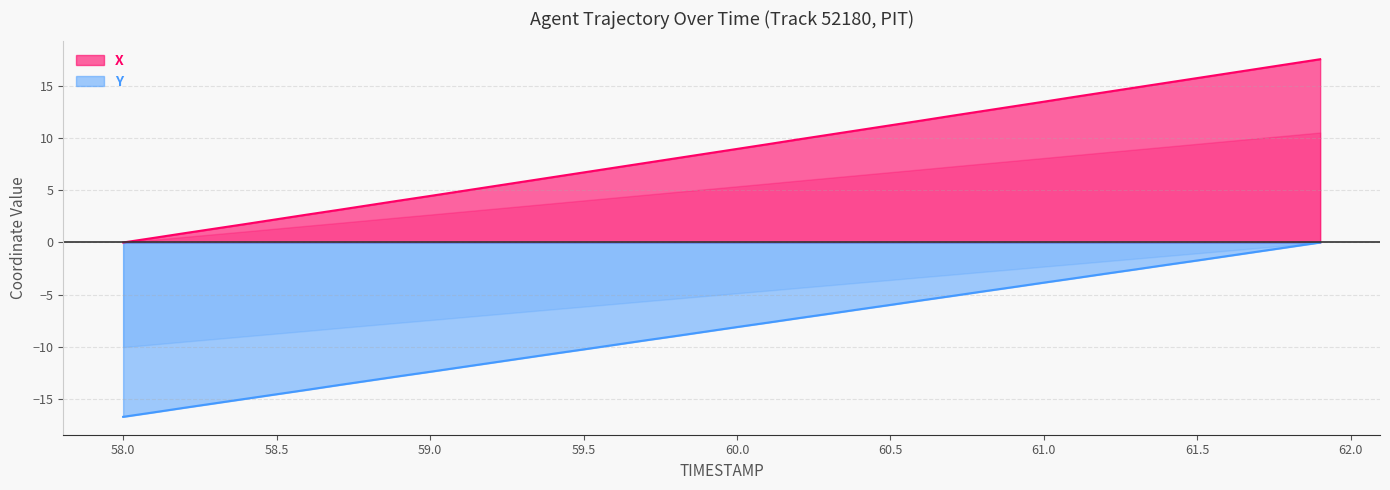

What is the difference between the maximum and minimum values in the X series?

17.5